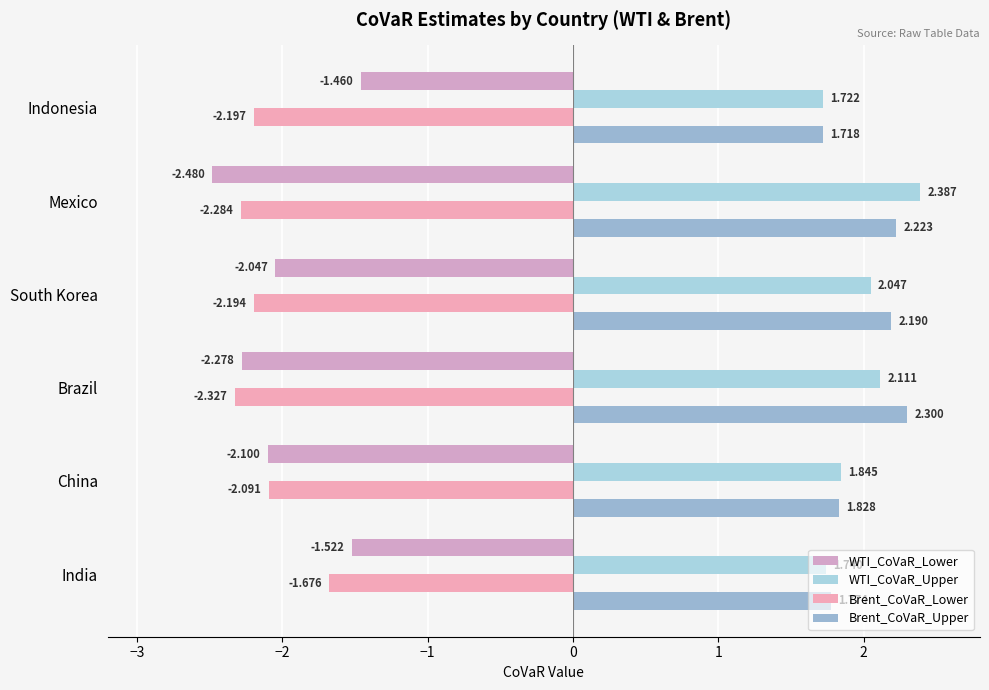

At which category is the sum across all series the highest?

India